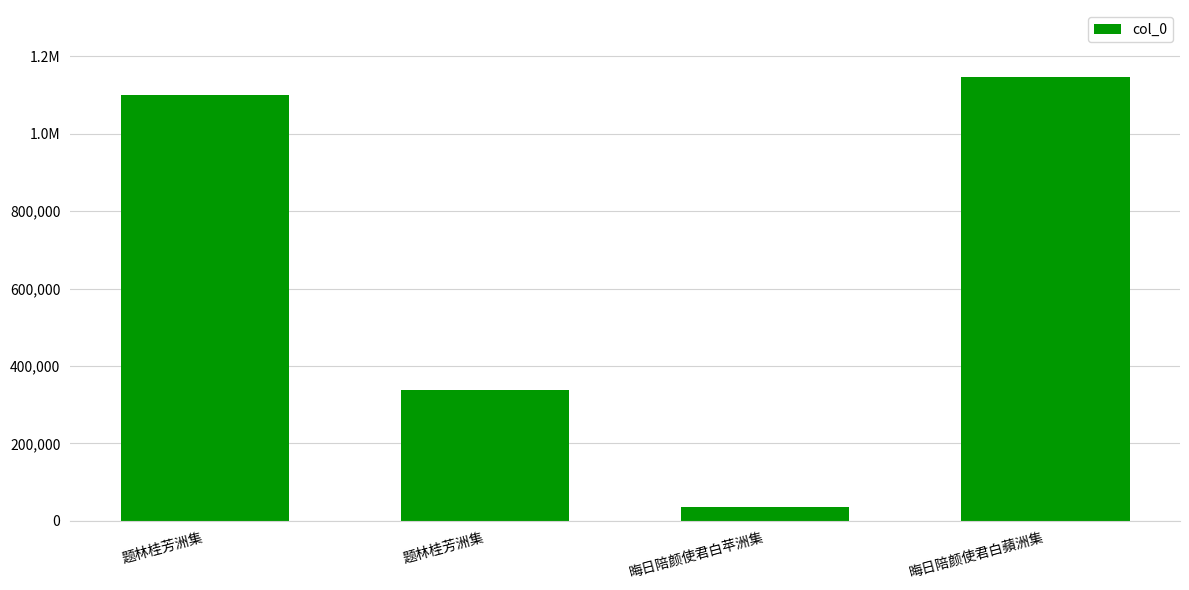

What is the sum of all values?

2621710